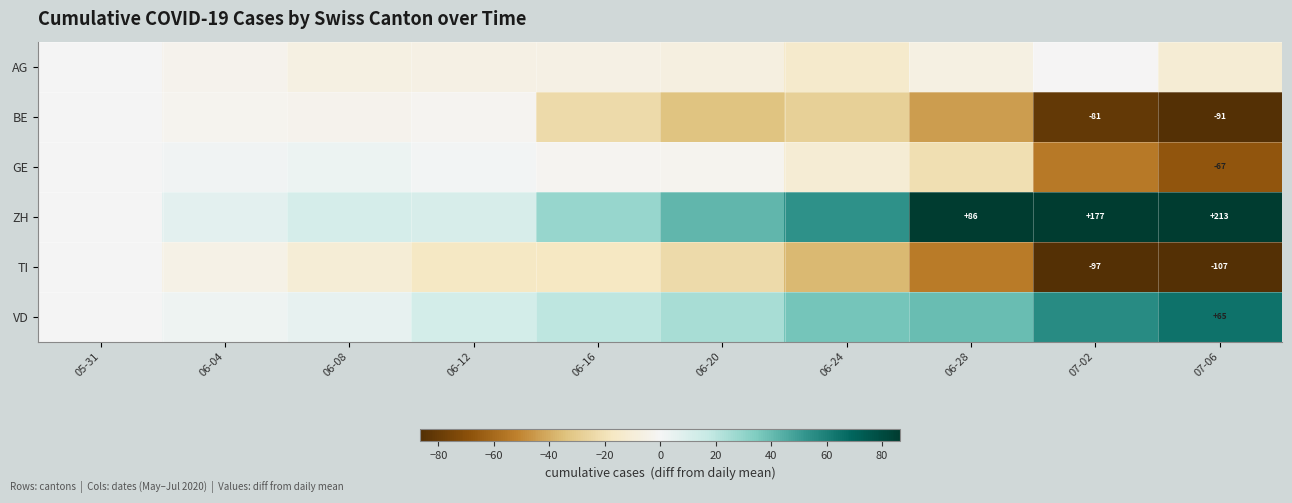

Is the value of TI at 07-06 greater than the value of ZH at 07-02?

No